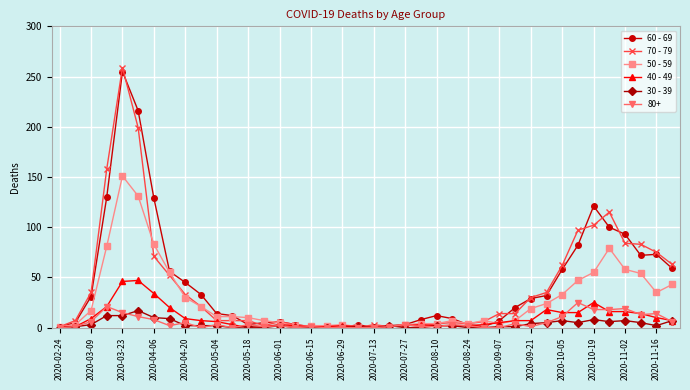

At how many categories does at least one series exceed 141?

3